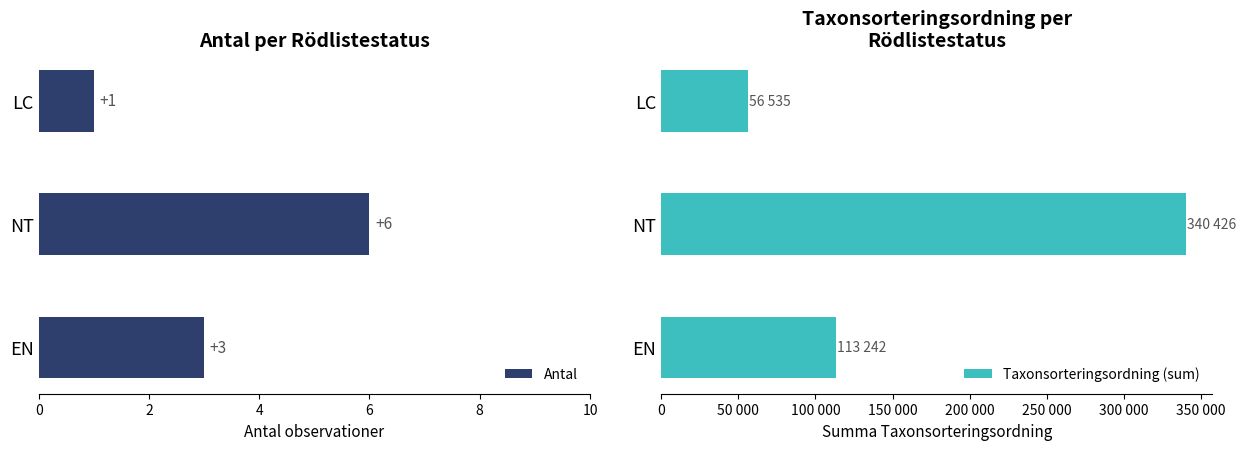

Count the Antal values in the range 1 to 6.

3